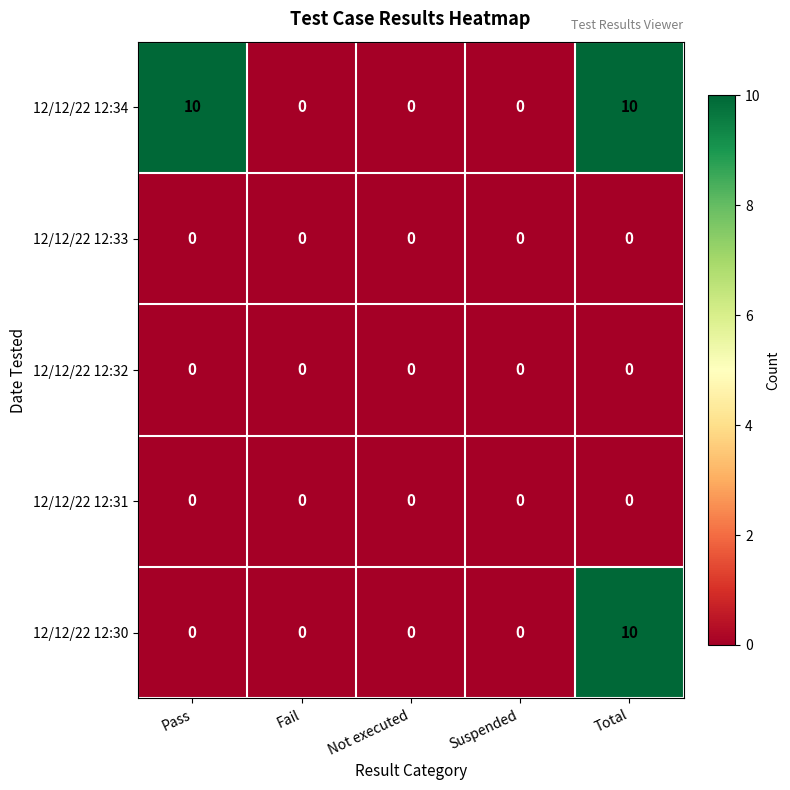

Count the 12/12/22 12:34 values in the range 0 to 10.

5